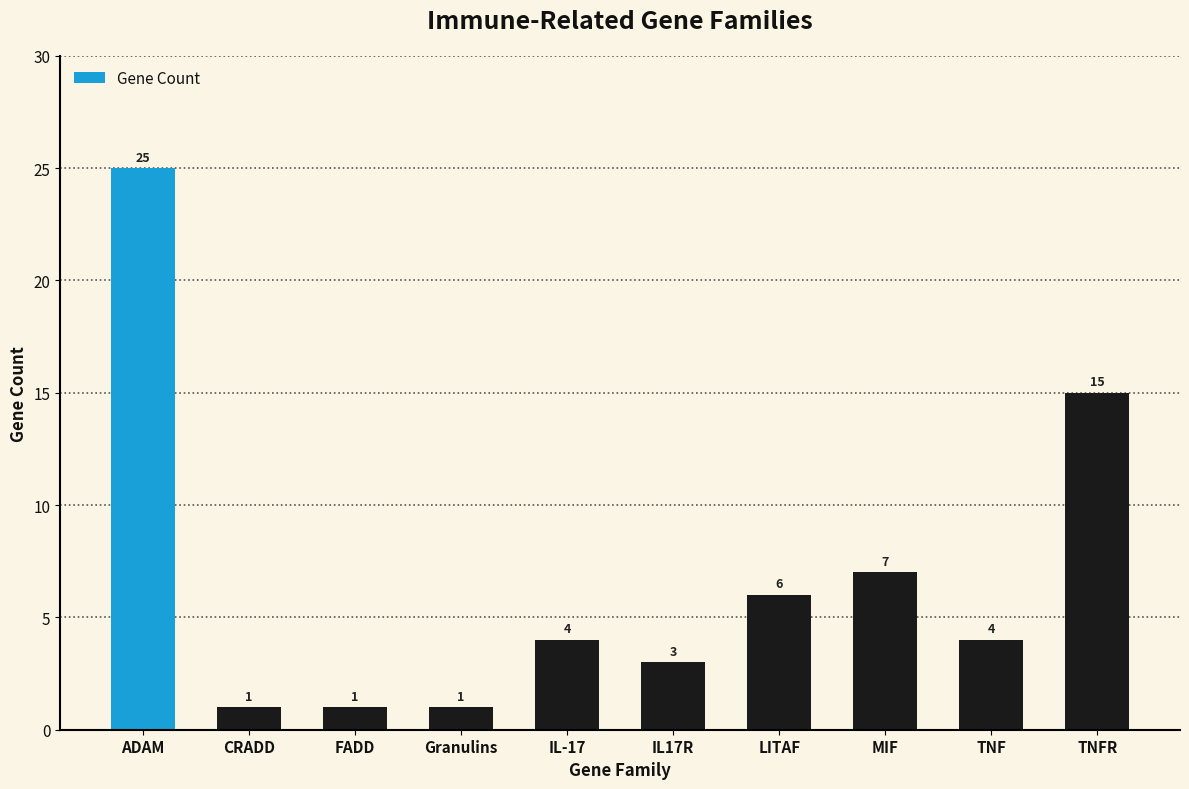

What is the maximum value shown in the chart?

25